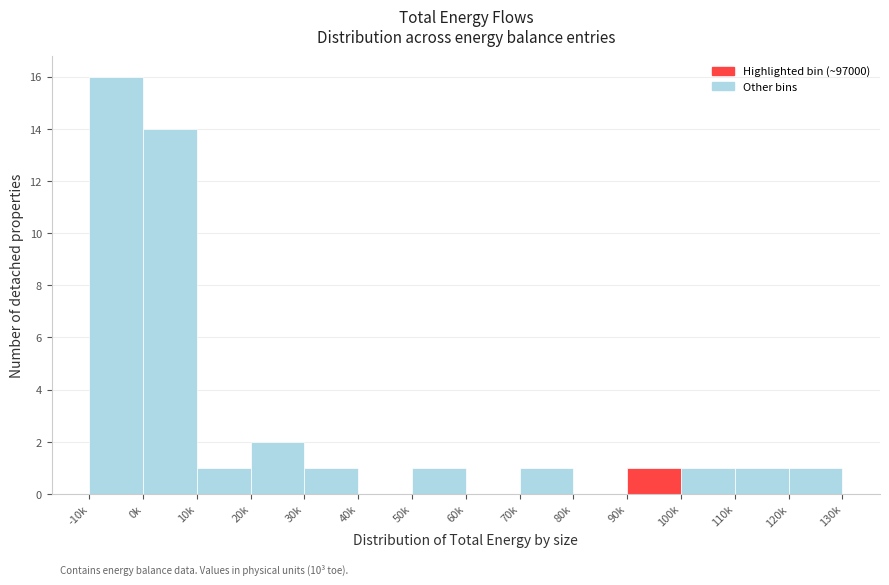

Reading left to right, transcribe all the data shown in this chart.

-10k=16	0k=14	10k=1	20k=2	30k=1	40k=0	50k=1	60k=0	70k=1	80k=0	90k=1	100k=1	110k=1	120k=1